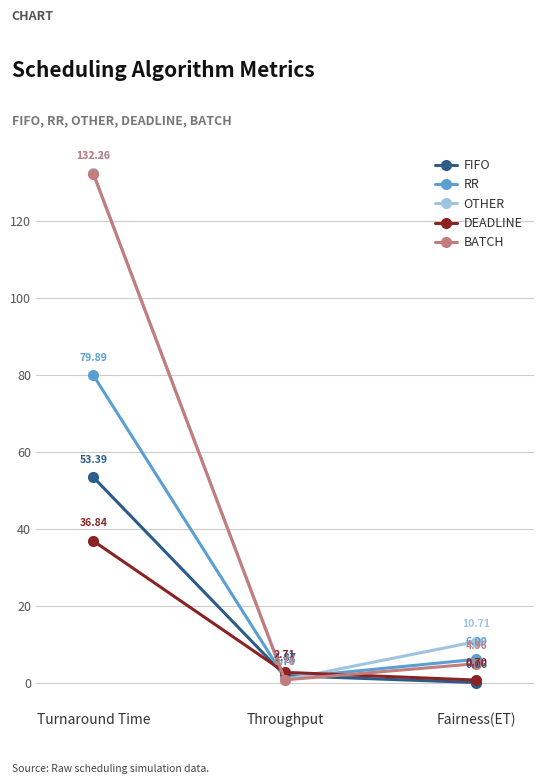

Which category has the highest value across all series?

Turnaround Time